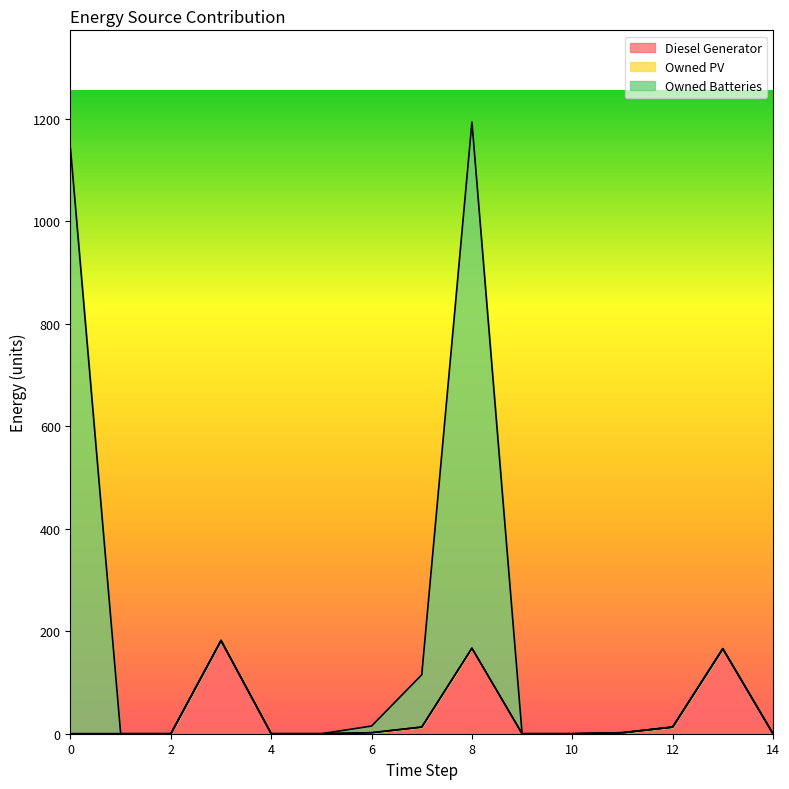

Does the chart display data point markers on the line(s)?

No